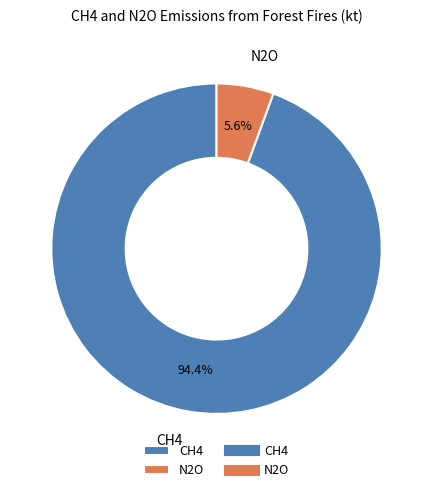

Rank the categories by value from highest to lowest.

CH4, N2O